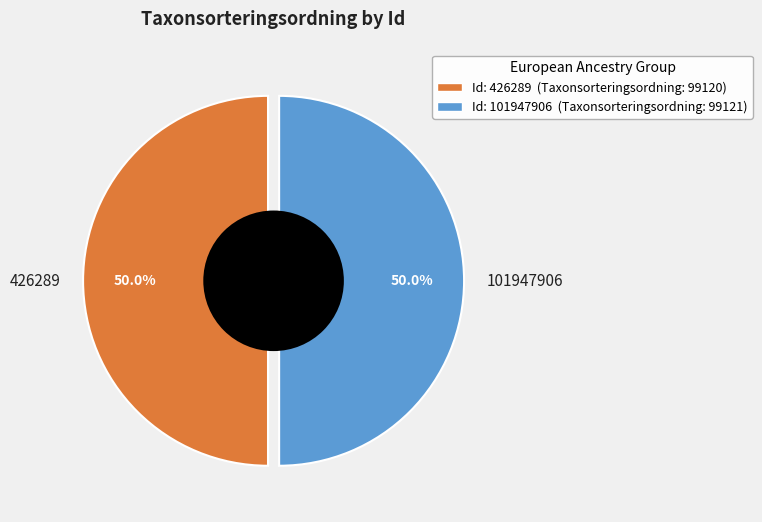

How many segments does this pie chart have?

2